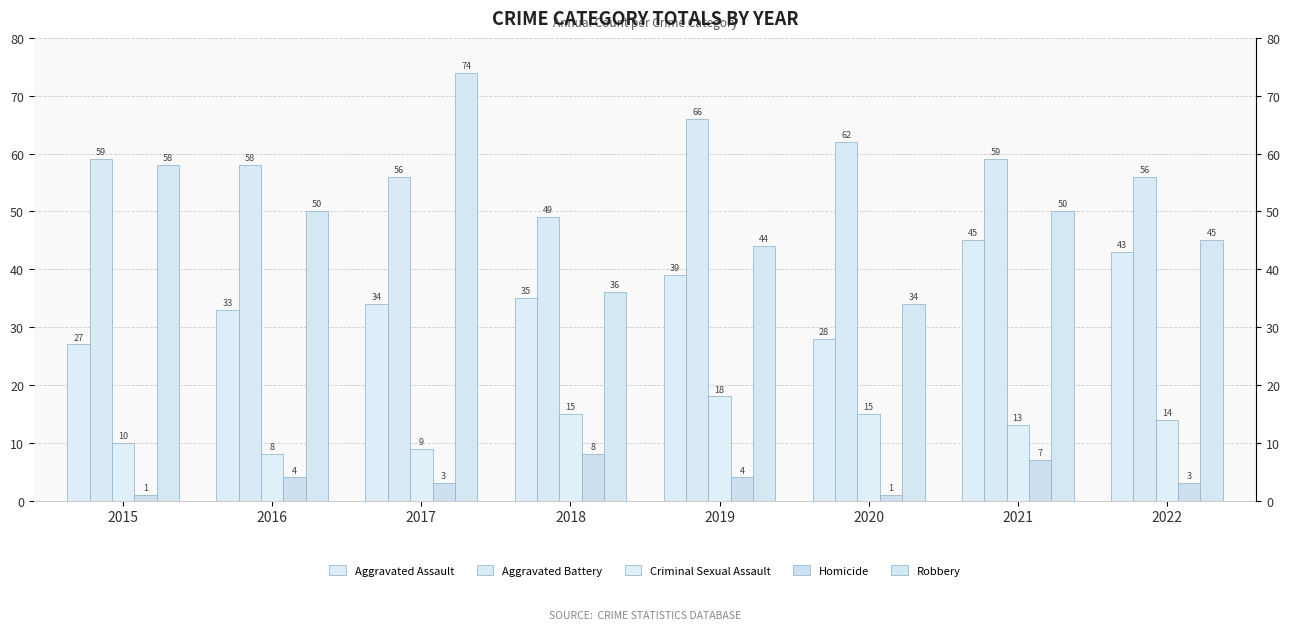

The value of Robbery at 2021 is 50. True or false?

True